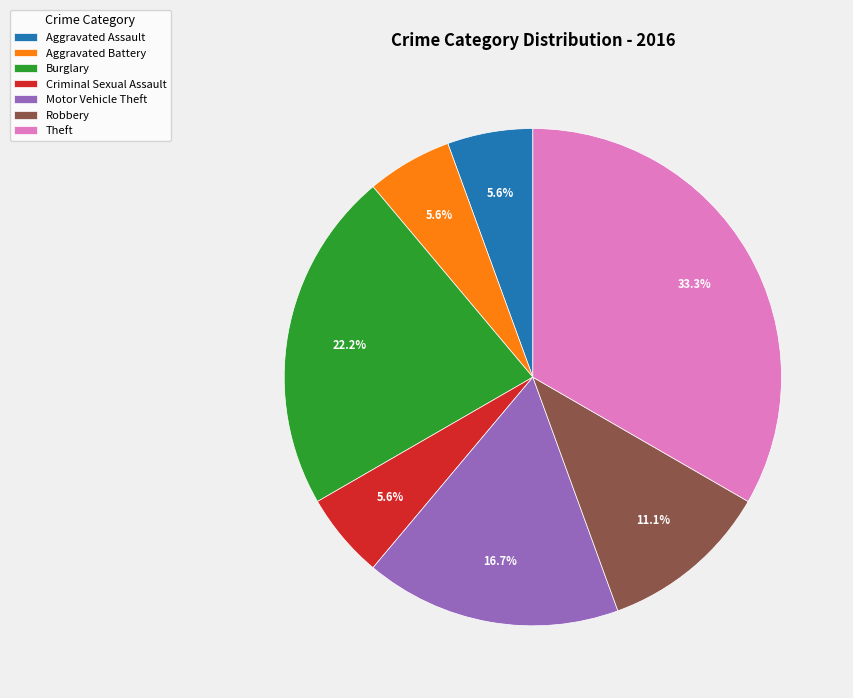

Between Burglary and Aggravated Assault, which is larger?

Burglary